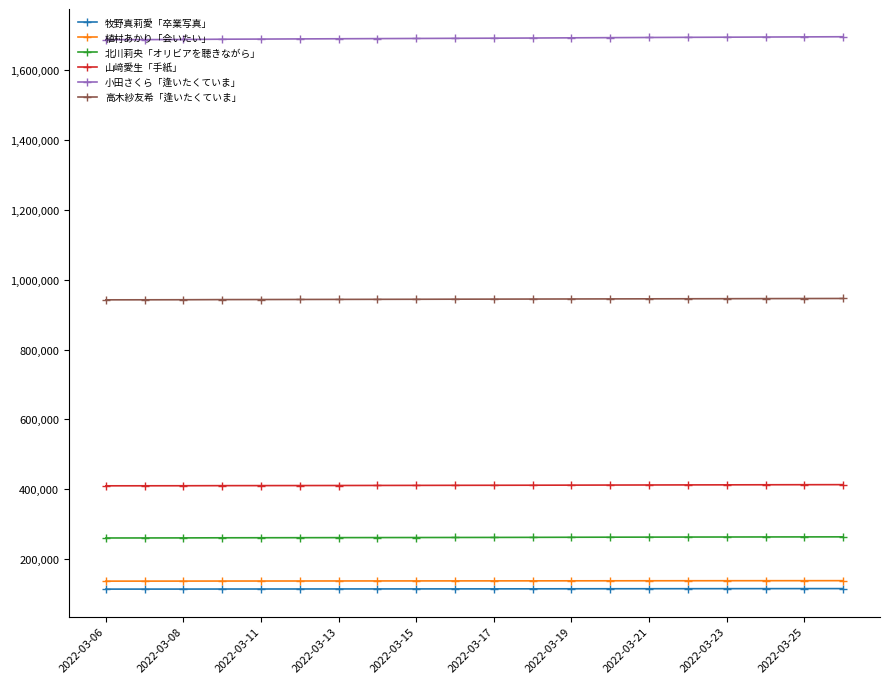

What are all the series names shown in the legend?

牧野真莉愛「卒業写真」, 植村あかり「会いたい」, 北川莉央「オリビアを聴きながら」, 山﨑愛生「手紙」, 小田さくら「逢いたくていま」, 高木紗友希「逢いたくていま」